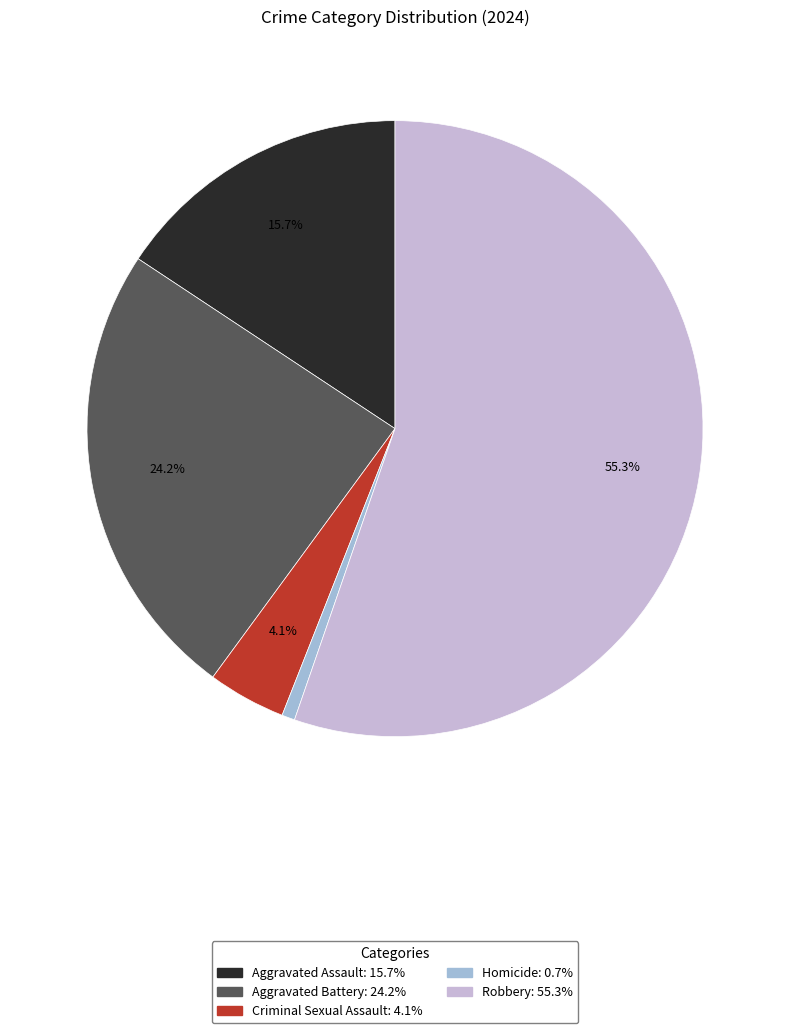

Which category accounts for the majority?

Robbery